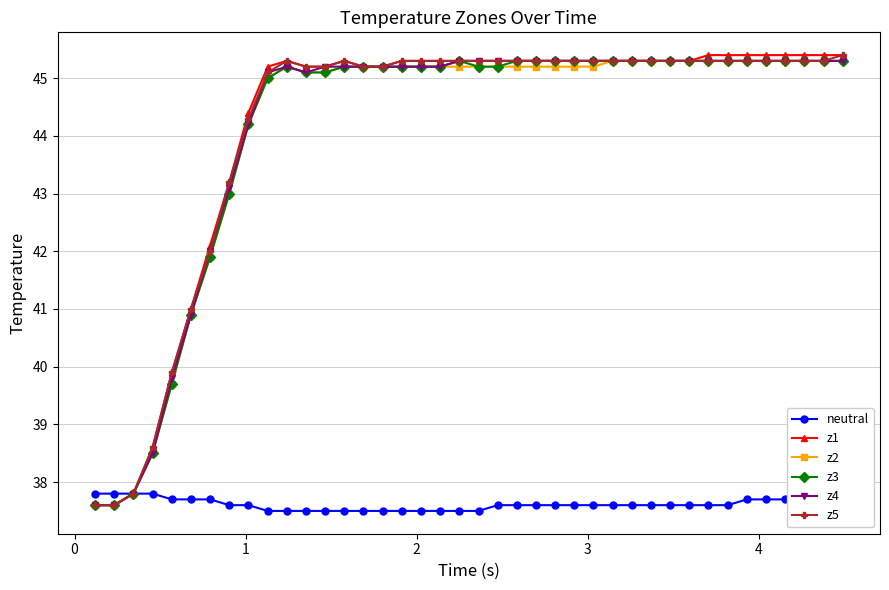

What is the value of the z2 point at the 32nd from the left?

45.3